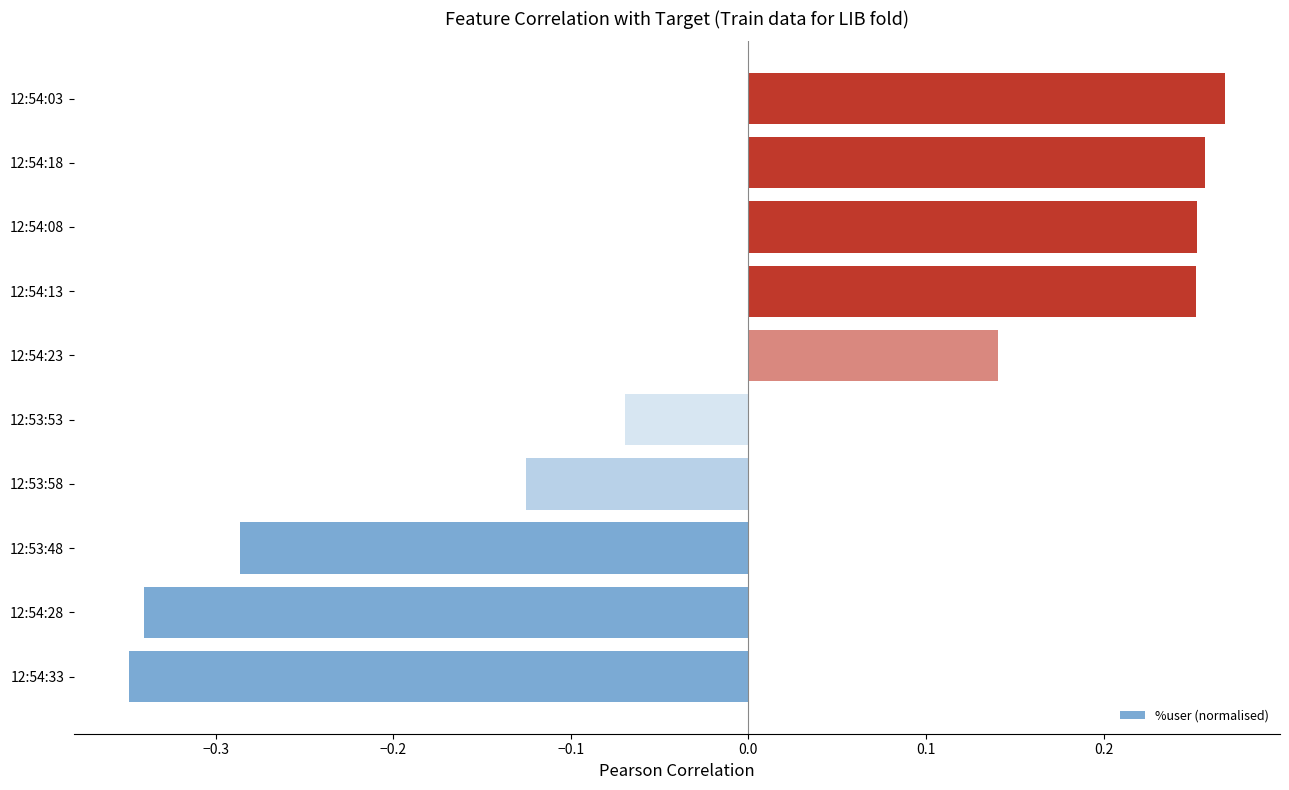

How many data points are less than 0?

5